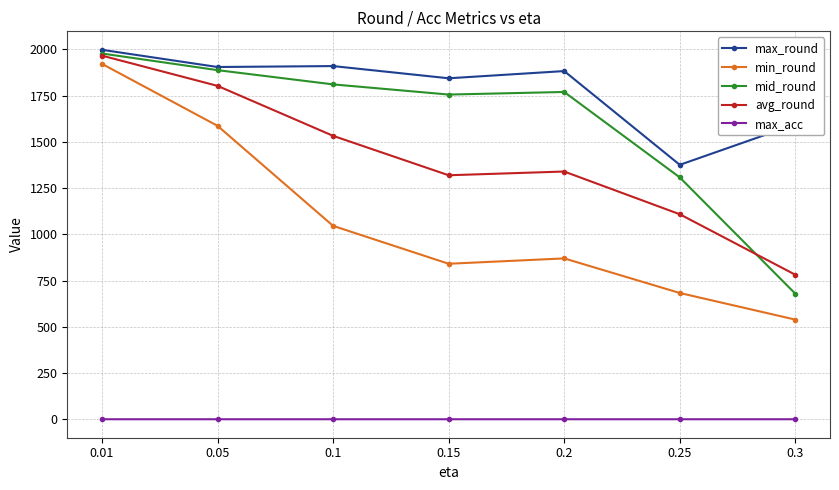

Does the chart have visible grid lines?

Yes